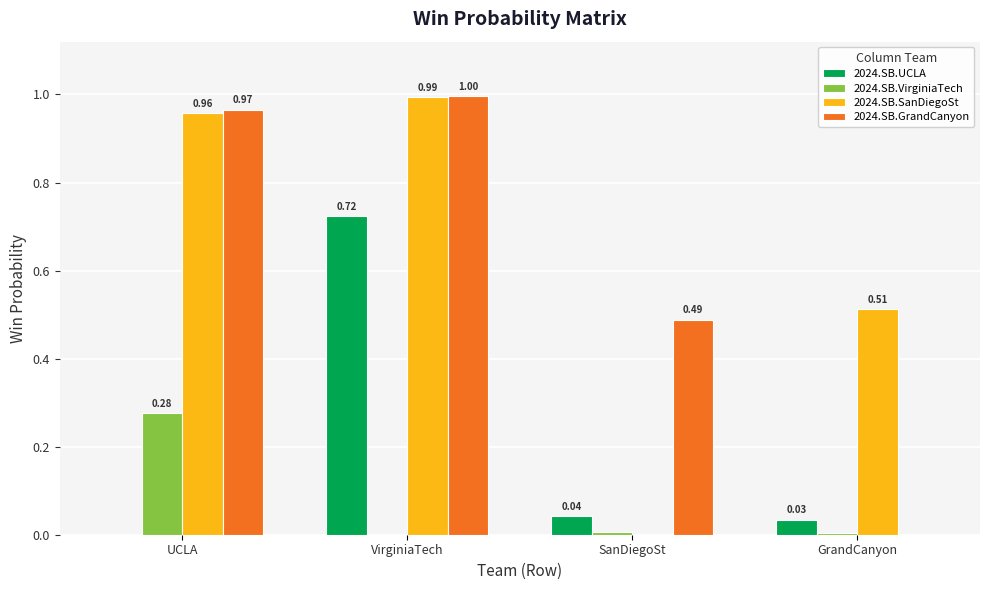

Which series changed the most between VirginiaTech and GrandCanyon?

2024.SB.GrandCanyon